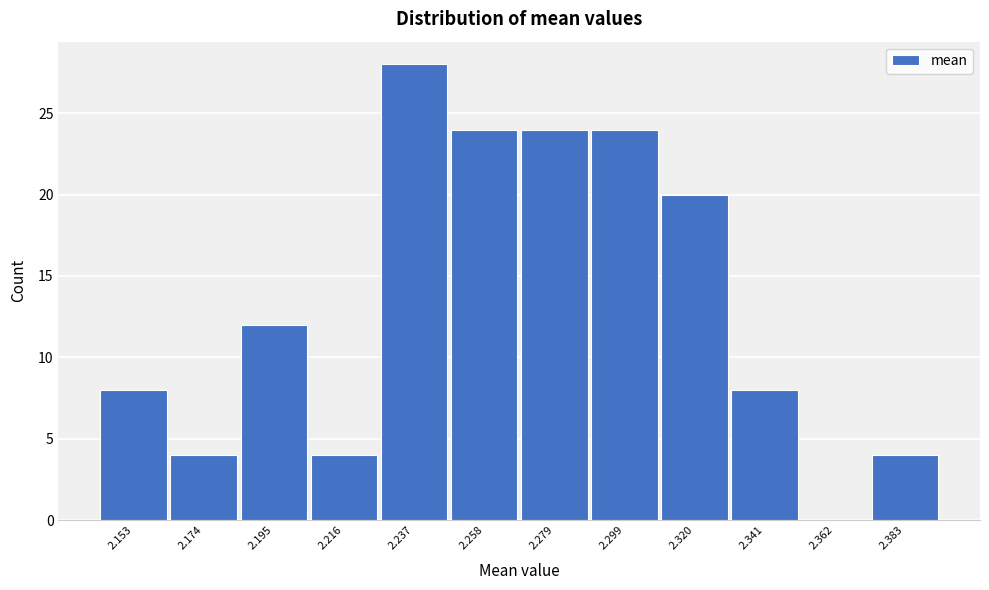

Reading right to left, list all the values displayed in this chart.

2.383=4	2.362=0	2.341=8	2.320=20	2.299=24	2.279=24	2.258=24	2.237=28	2.216=4	2.195=12	2.174=4	2.153=8